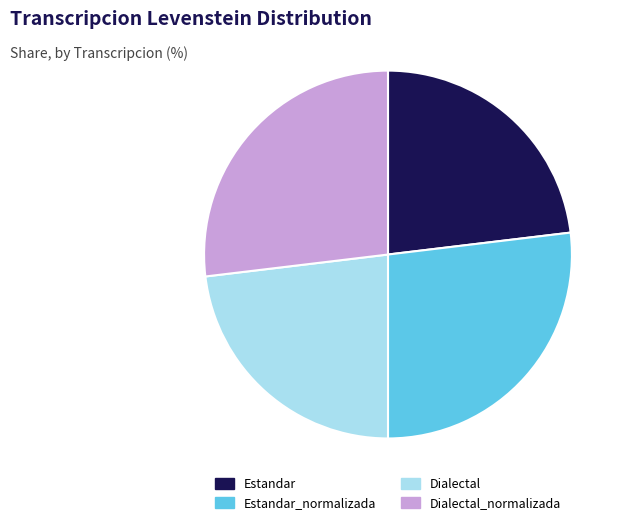

Between Estandar and Estandar_normalizada, which is larger?

Estandar_normalizada